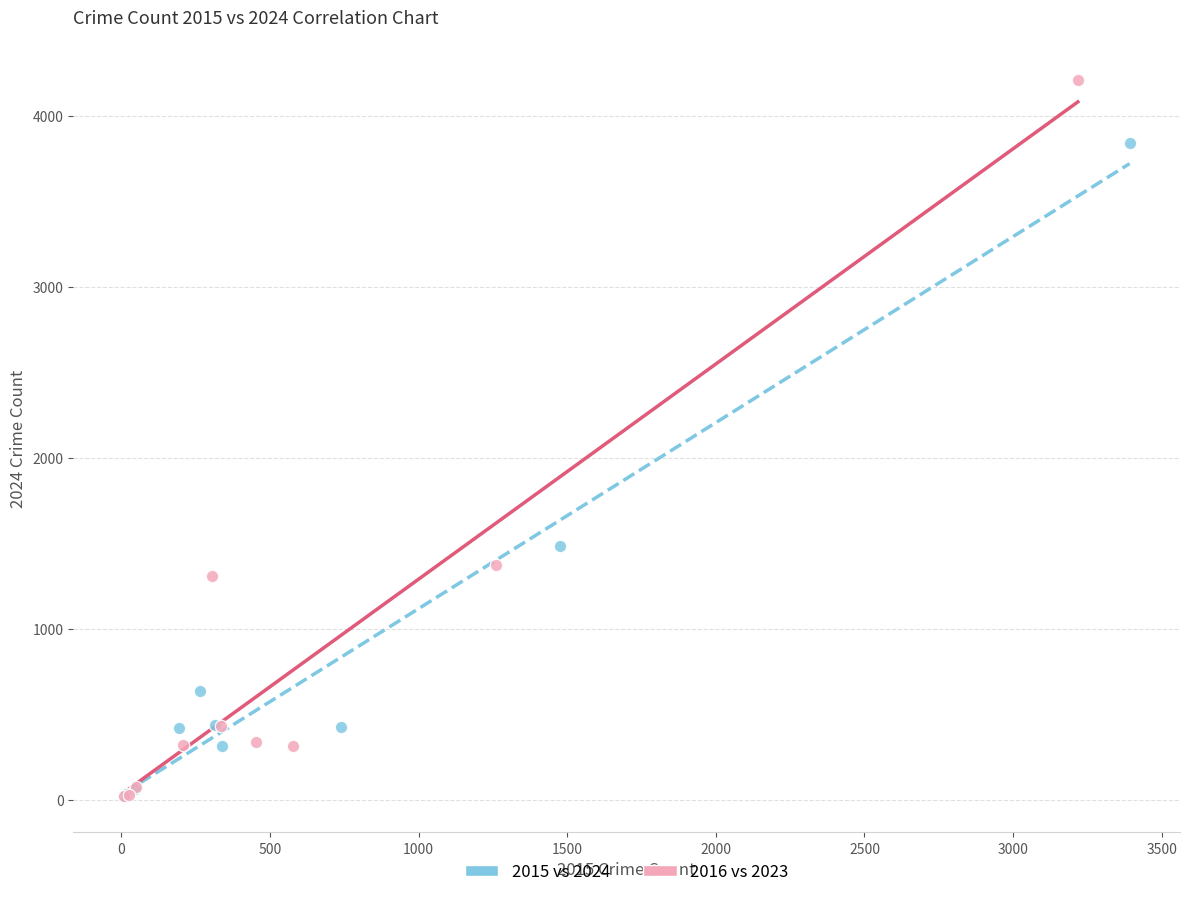

Which series contains the highest Y value?

2016 vs 2023